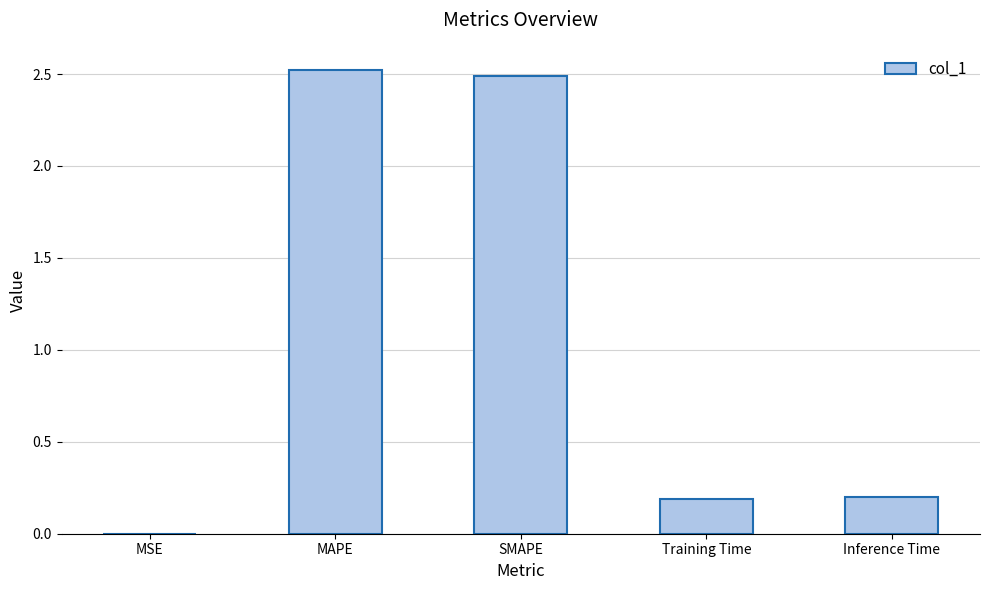

True or false: the data shows 1.5 at MAPE.

False